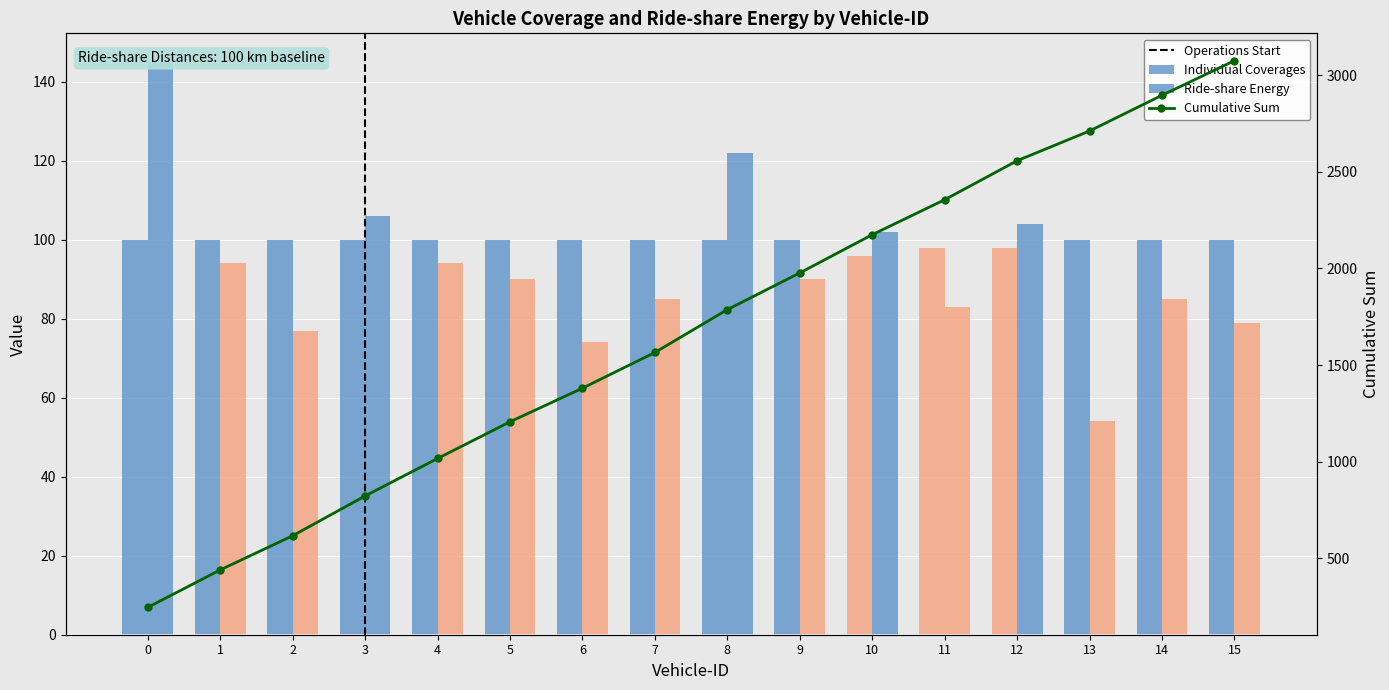

Between 0 and 9, which series saw the biggest shift?

Ride-share Energy